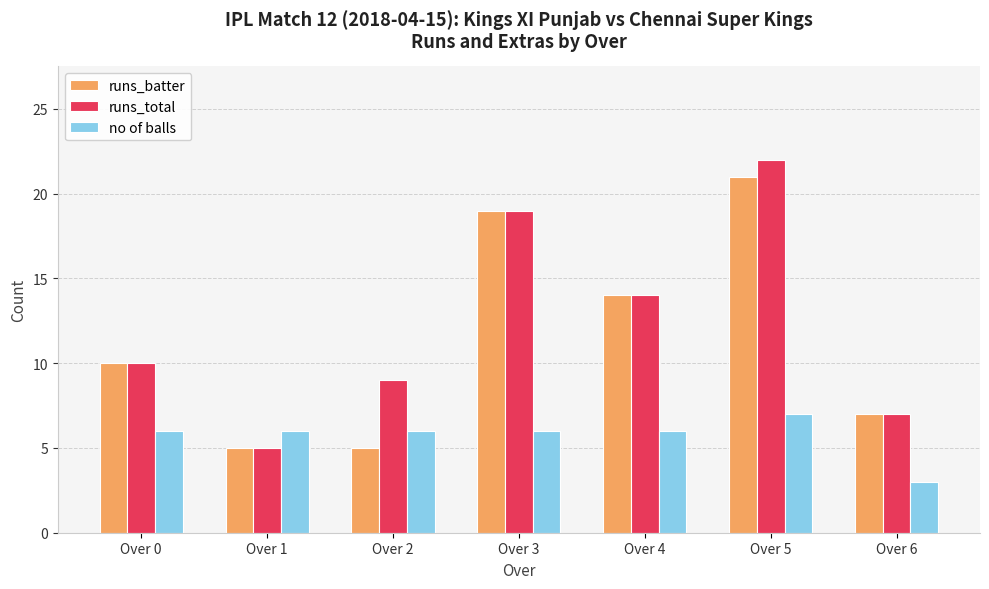

Reading right to left, extract all data points from this chart.

runs_batter: Over 6=7	Over 5=21	Over 4=14	Over 3=19	Over 2=5	Over 1=5	Over 0=10
runs_total: Over 6=7	Over 5=22	Over 4=14	Over 3=19	Over 2=9	Over 1=5	Over 0=10
no of balls: Over 6=3	Over 5=7	Over 4=6	Over 3=6	Over 2=6	Over 1=6	Over 0=6